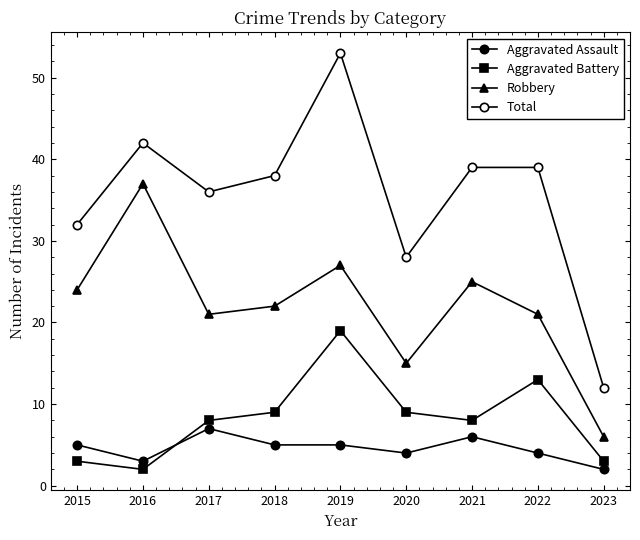

What is the value of the Aggravated Assault point at the 2nd from the left?

3